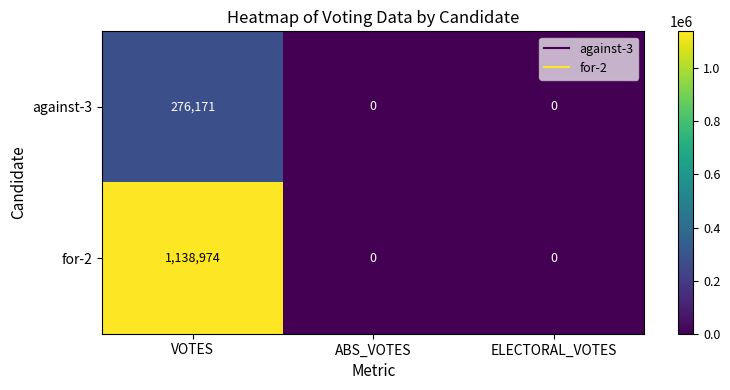

Is the value of for-2 at VOTES greater than the value of against-3 at VOTES?

Yes